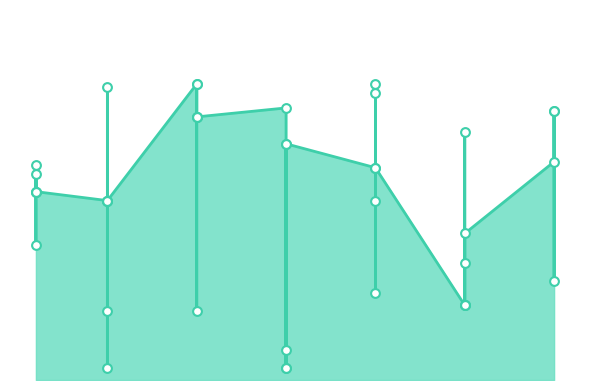

What is the change in value from 1 to 10?

+540